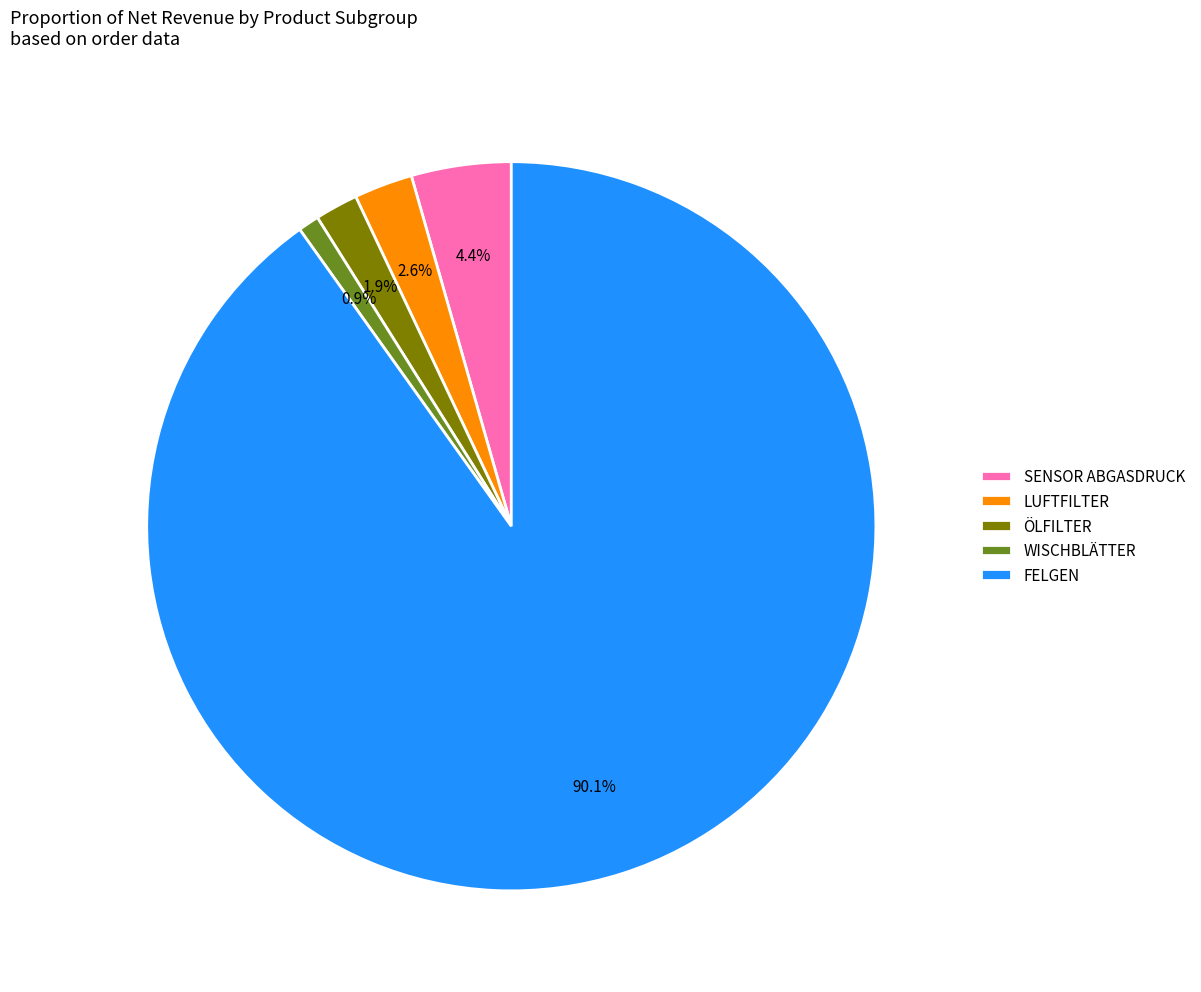

Rank the categories by value from highest to lowest.

FELGEN, SENSOR ABGASDRUCK, LUFTFILTER, ÖLFILTER, WISCHBLÄTTER